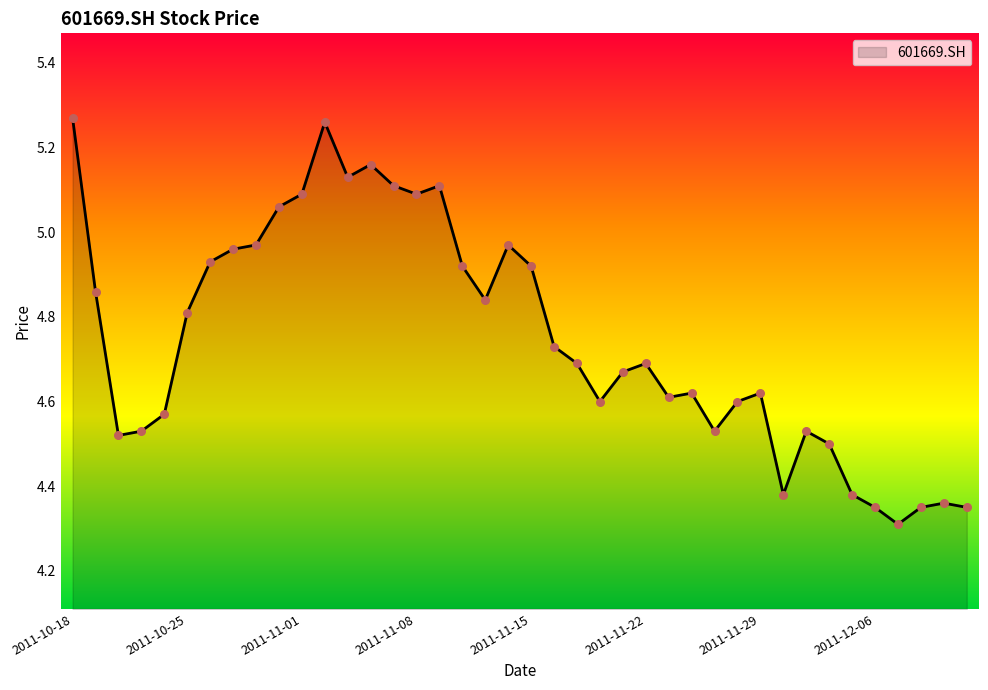

What is the difference between the maximum and minimum values?

1.0